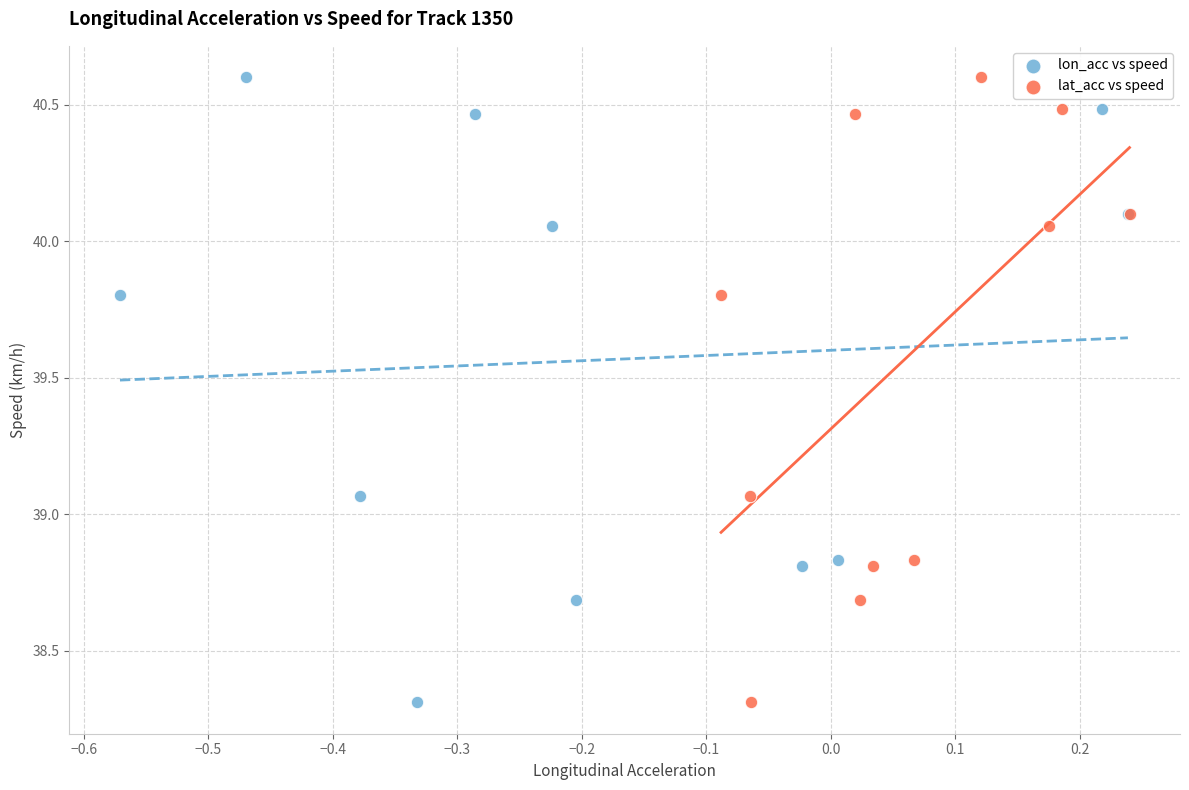

What are all the series names shown in the legend?

lon_acc vs speed, lat_acc vs speed